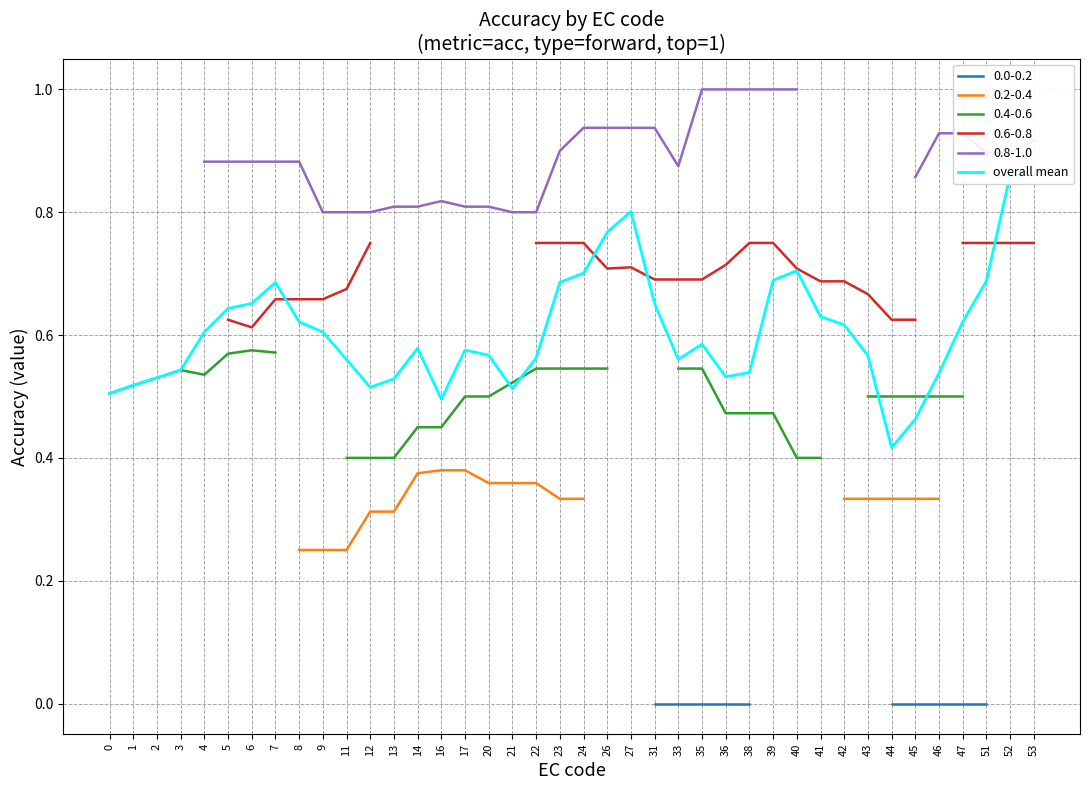

At which category does the chart reach its minimum across all series?

44